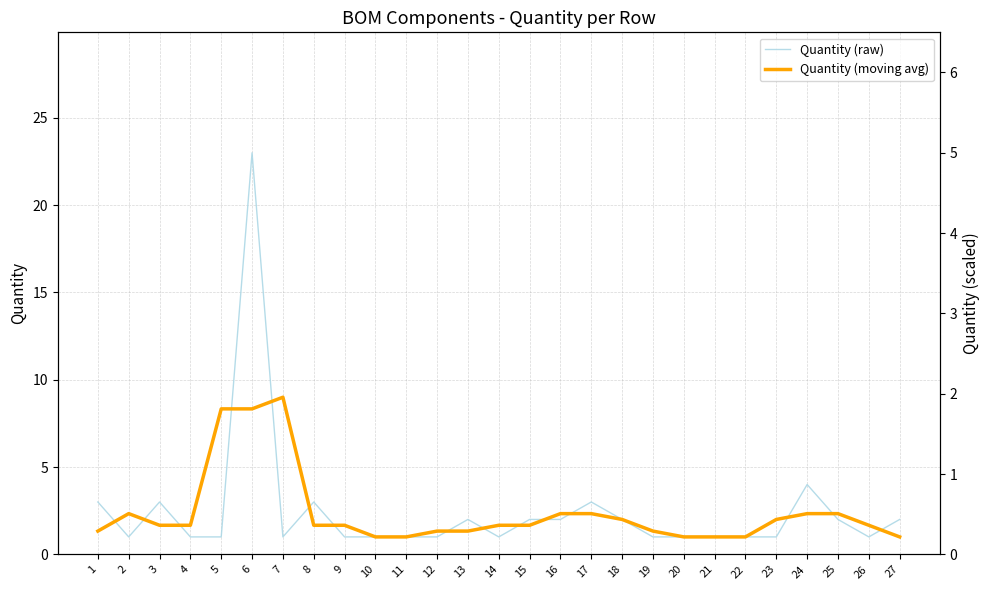

Between 26 and 13, which is larger?

13